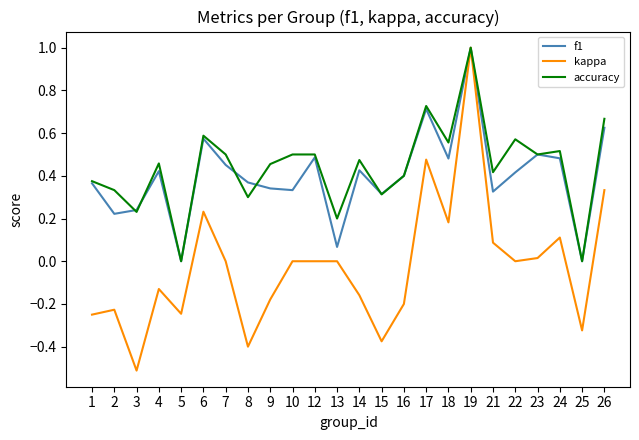

Is the value of f1 at 7 greater than the value of kappa at 14?

Yes